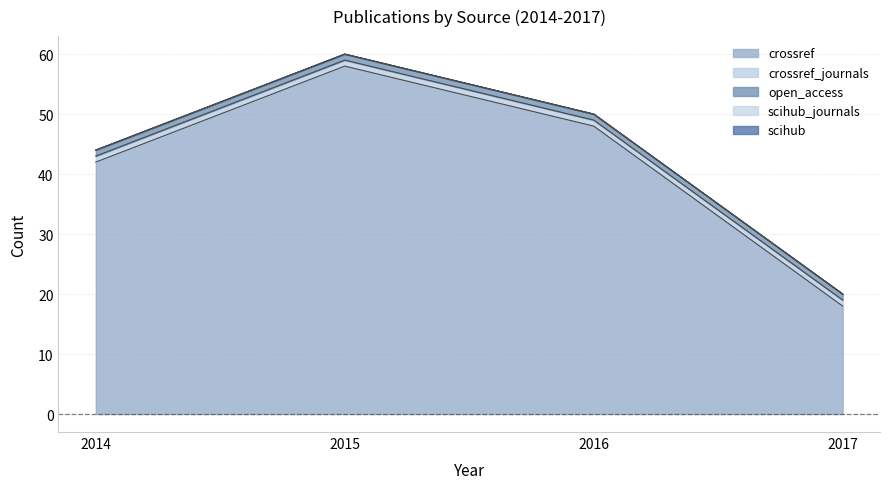

Which category has the lowest value in the scihub series?

2014